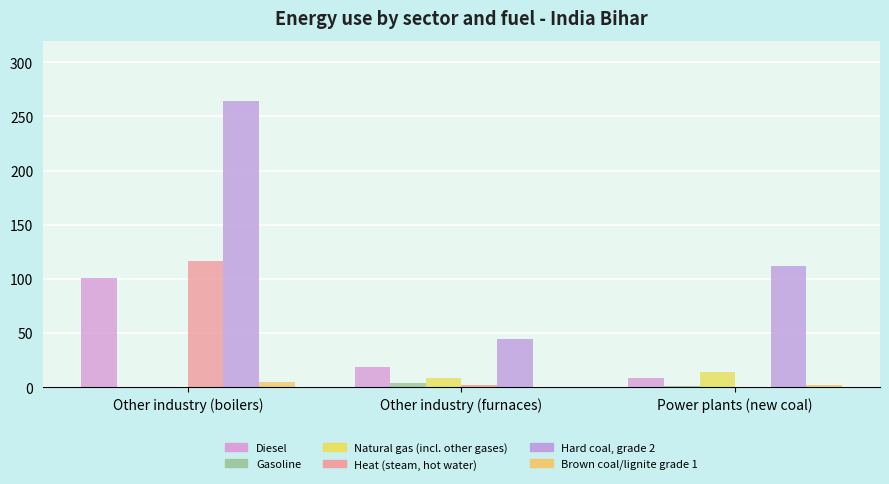

Is the value of Brown coal/lignite grade 1 at Other industry (furnaces) greater than the value of Natural gas (incl. other gases) at Power plants (new coal)?

No